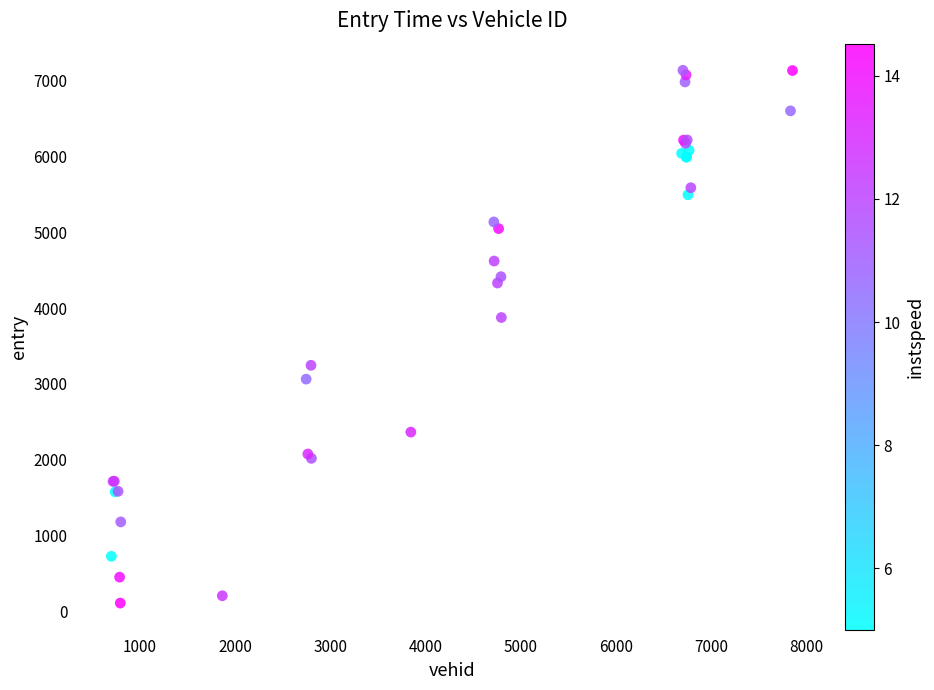

What Y value in the scatter plot is closest to 3622?

3875.8